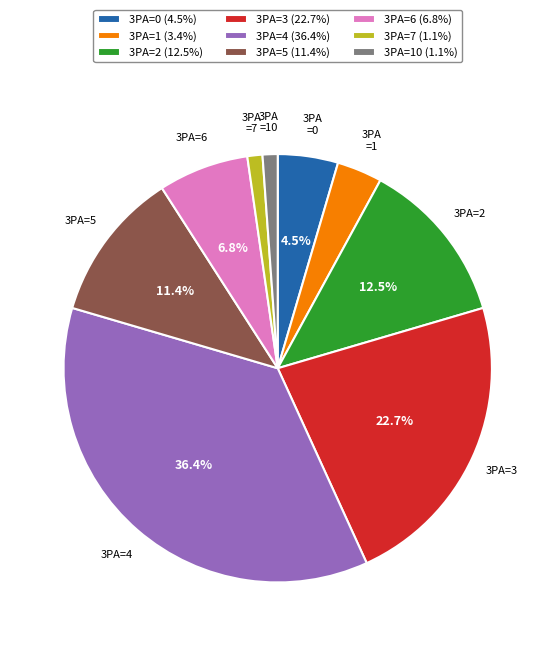

Is 3PA=7 (1.1%) the majority of the pie?

No